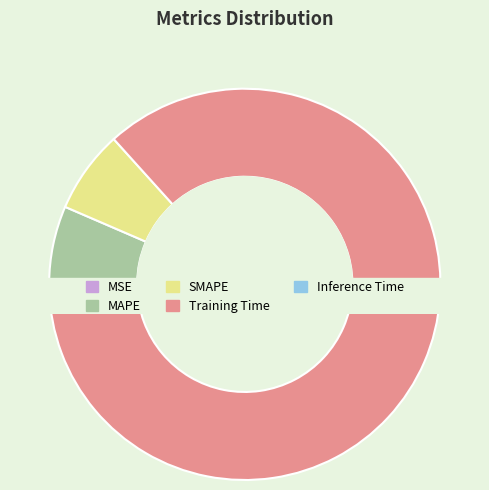

To the nearest percent, what percentage of the pie is SMAPE?

7%